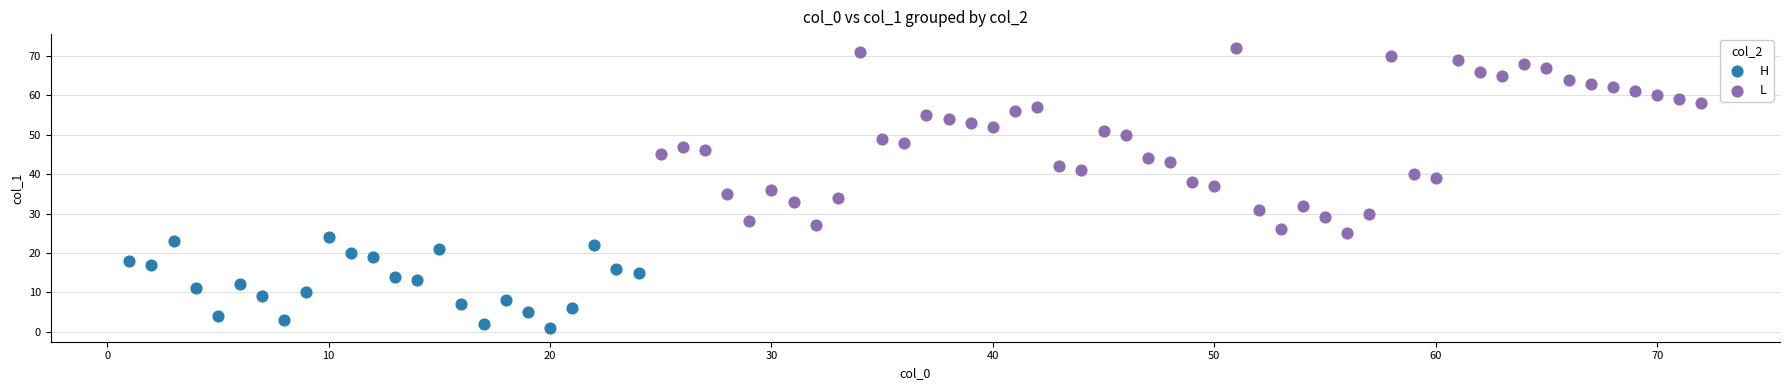

Which series reaches the minimum Y coordinate?

H